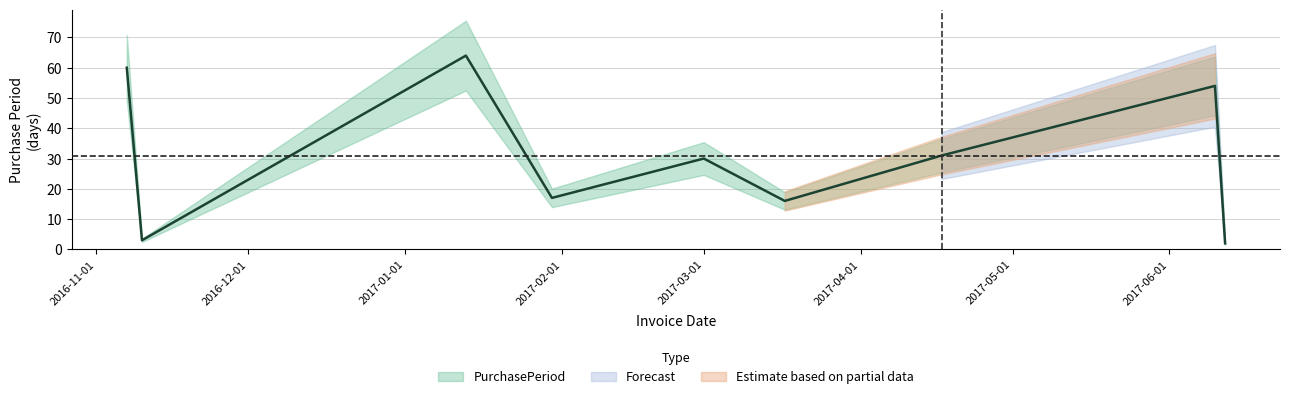

Where is the first local minimum?

2016-11-10